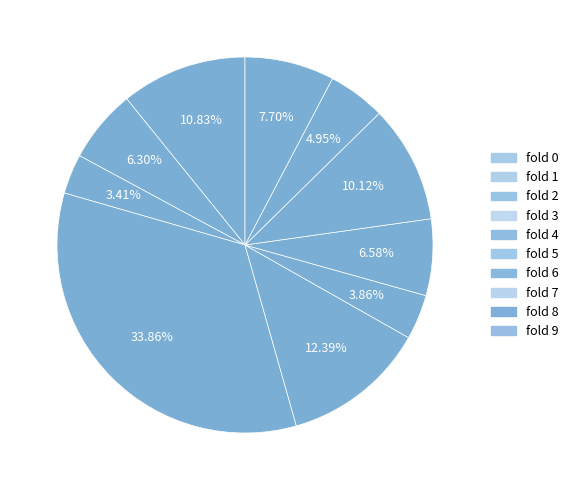

How many segments does this pie chart have?

10